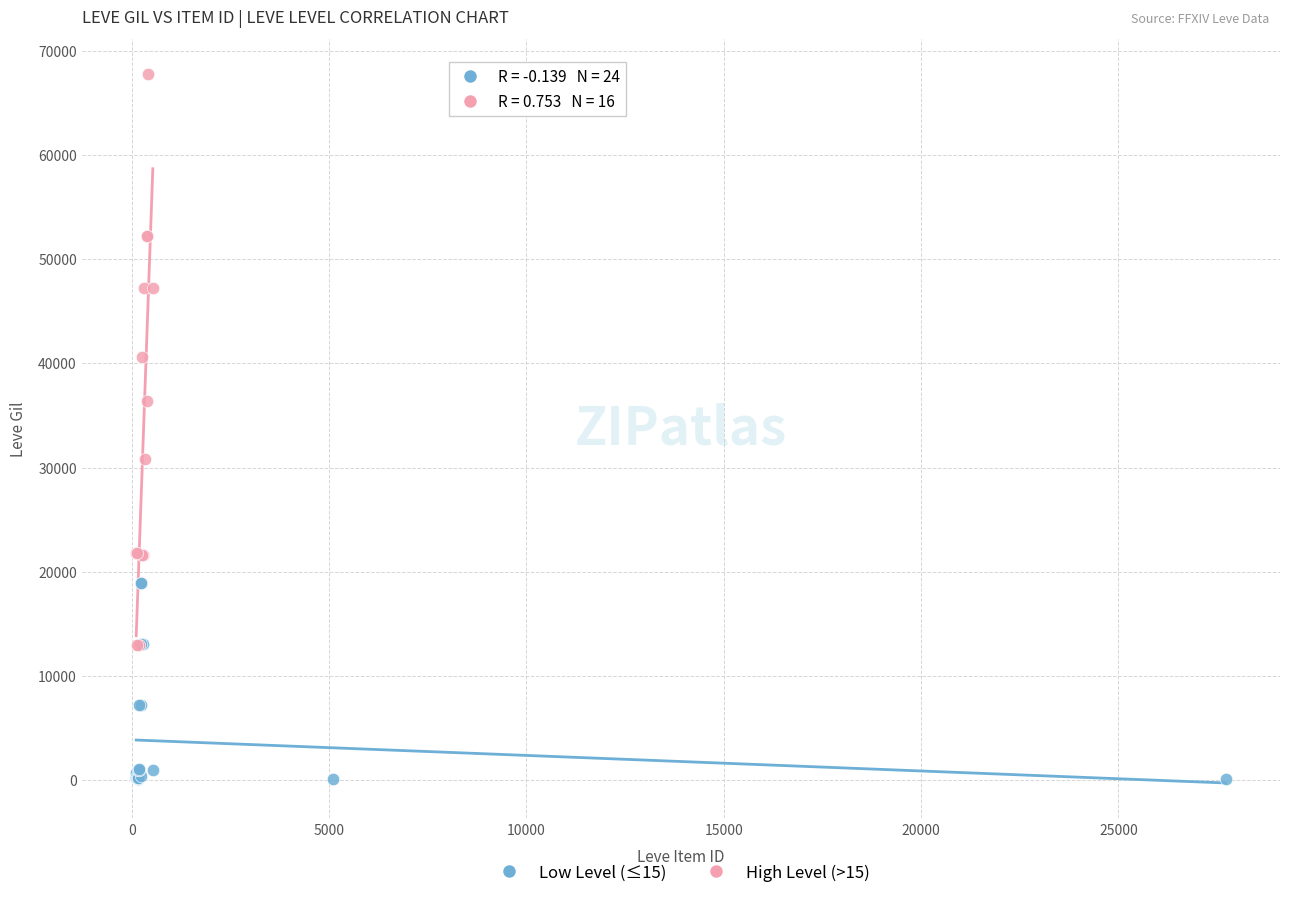

Which series has the widest spread of Y values?

High Level (>15)